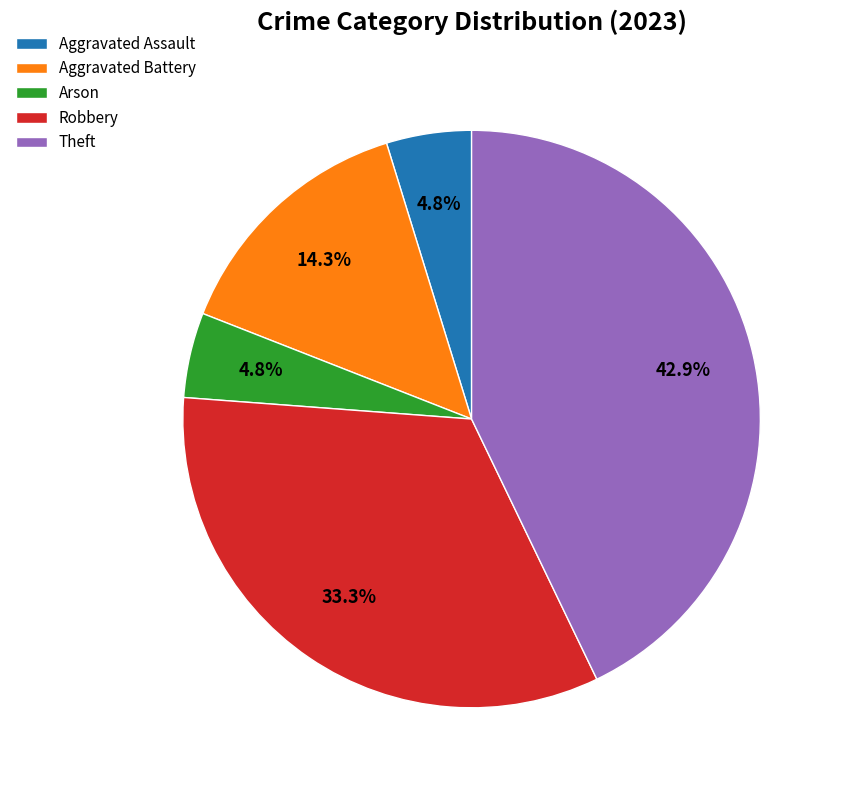

What is the largest slice in the pie chart?

Theft